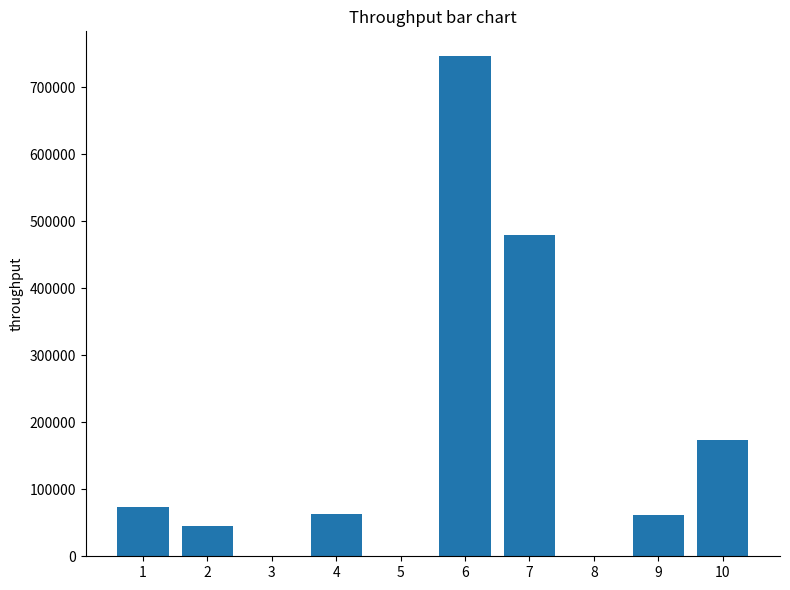

What is the sum of all values?

1642000